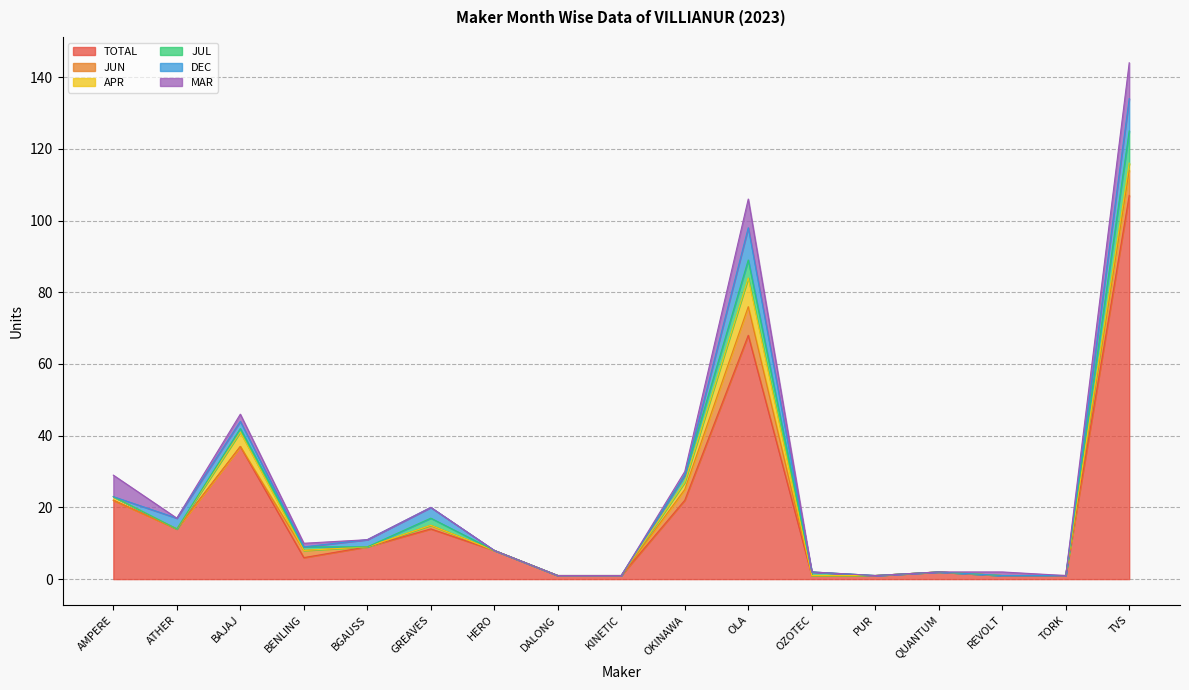

Which series has the widest spread of values?

TOTAL